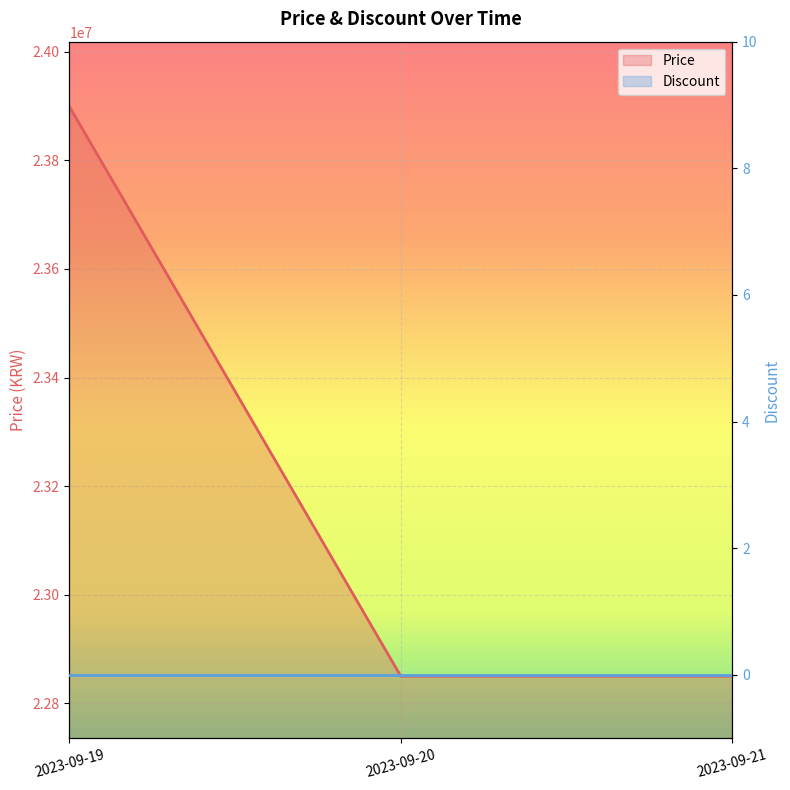

What is the difference between the maximum and minimum values?

1049000